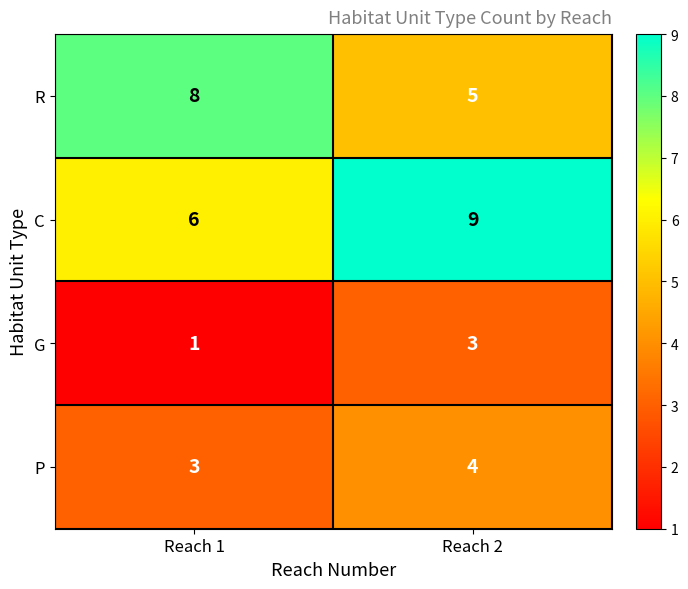

Is it true that P equals 5 at Reach 1?

False